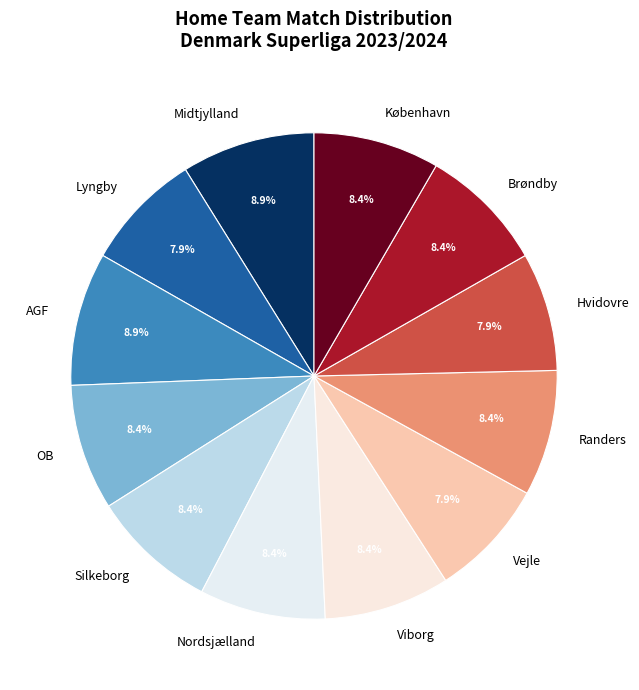

Does OB represent more than half of the total?

No